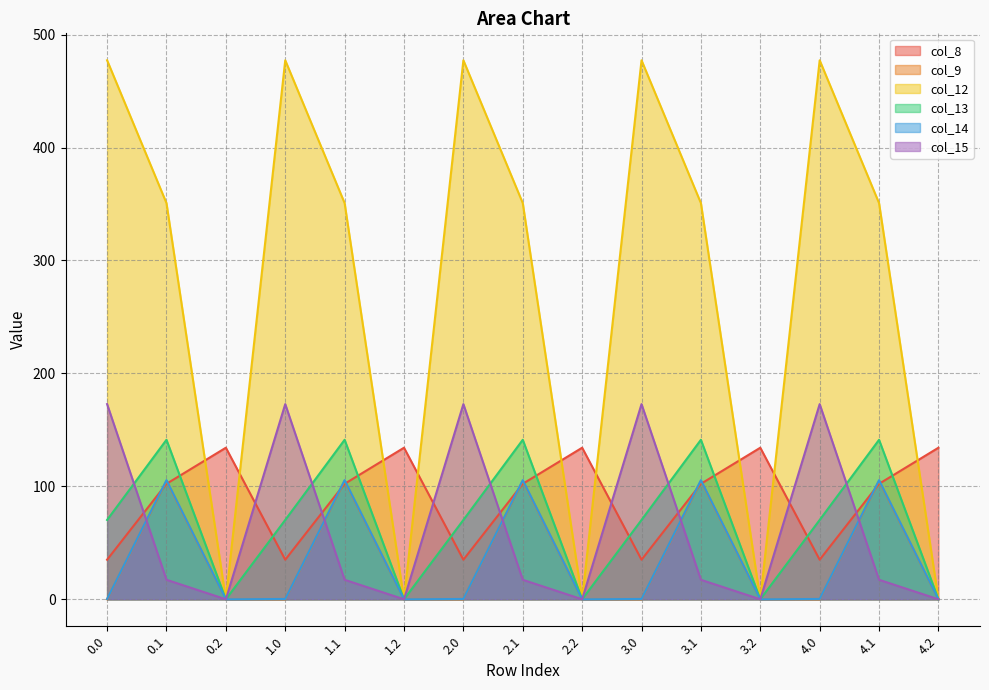

List the labels in order of col_8 value, smallest first.

0.0, 1.0, 2.0, 3.0, 4.0, 0.1, 1.1, 2.1, 3.1, 4.1, 0.2, 1.2, 2.2, 3.2, 4.2